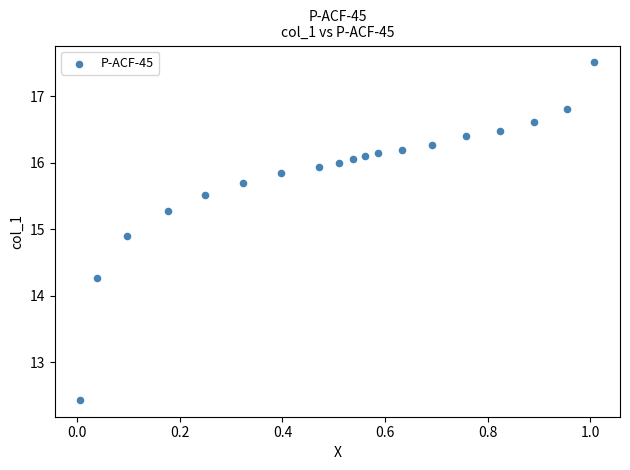

What Y value in the scatter plot is closest to 14?

14.3